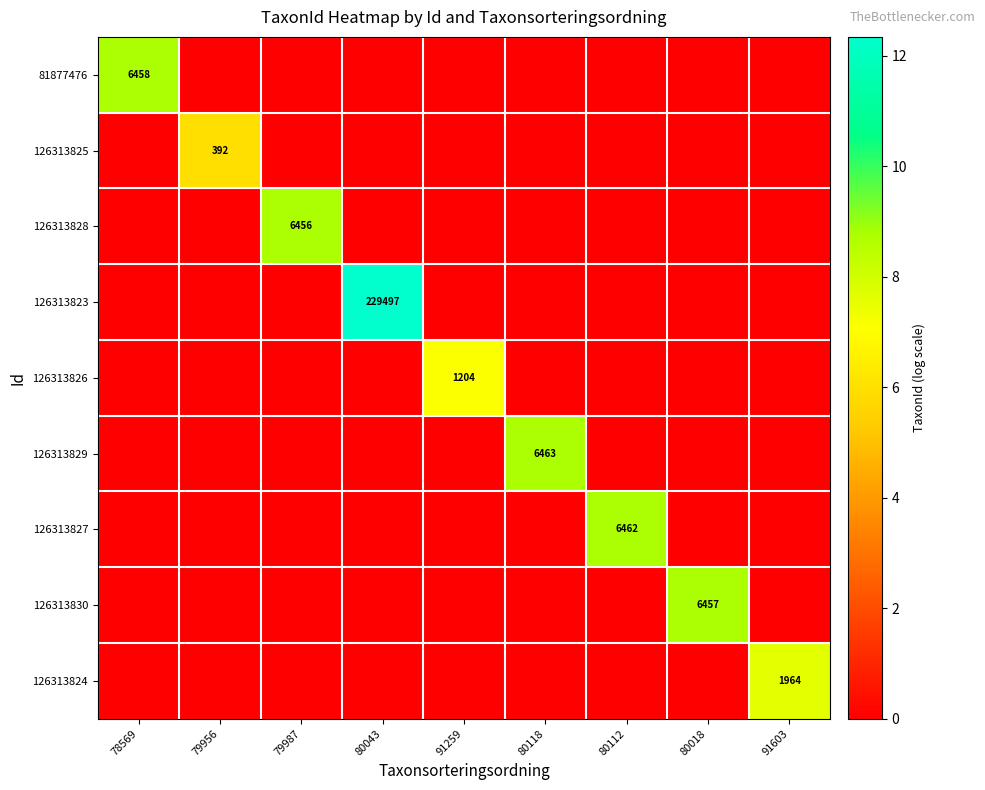

Is it true that 126313829 equals 6463 at 80118?

True